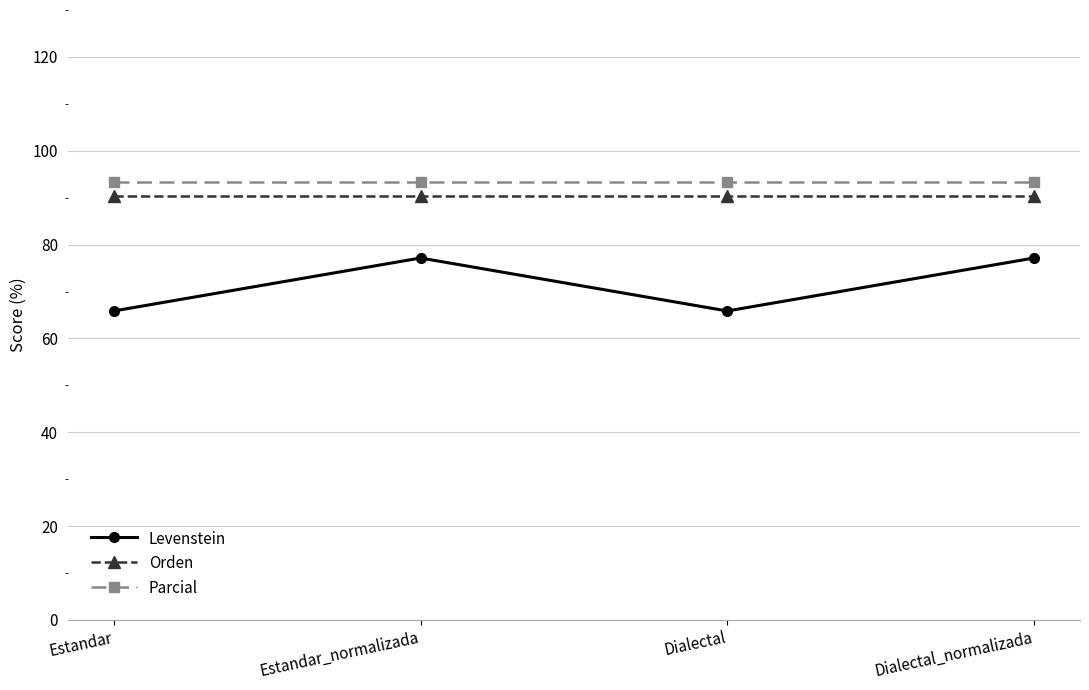

Is the value of Orden at Estandar greater than the value of Parcial at Estandar_normalizada?

No